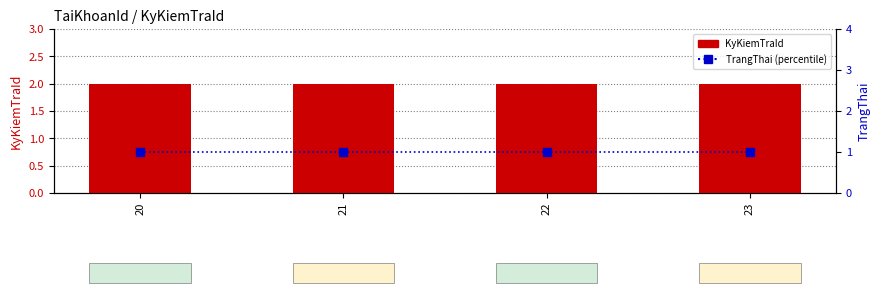

What is the lowest value of the KyKiemTraId series?

2